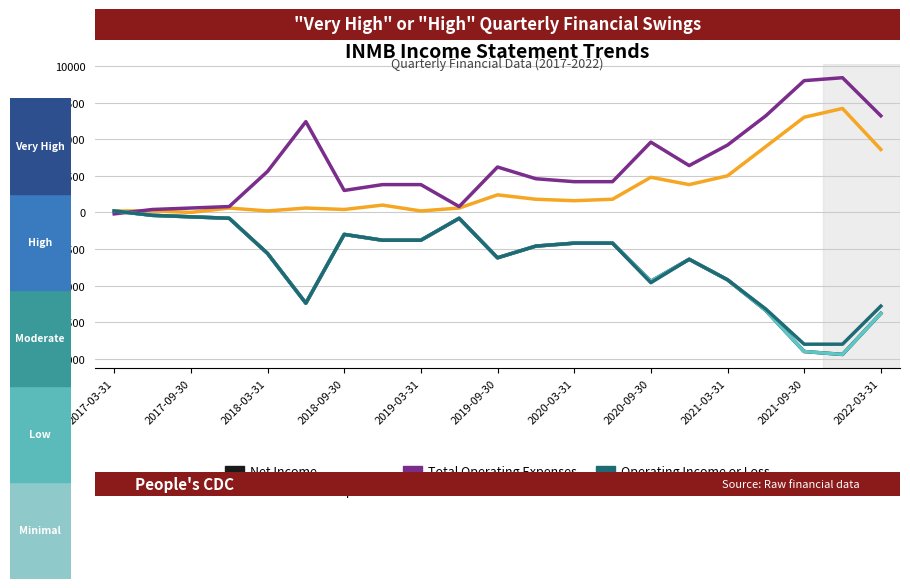

Which series changed the most between 2018-09-30 and 2020-09-30?

Net Income